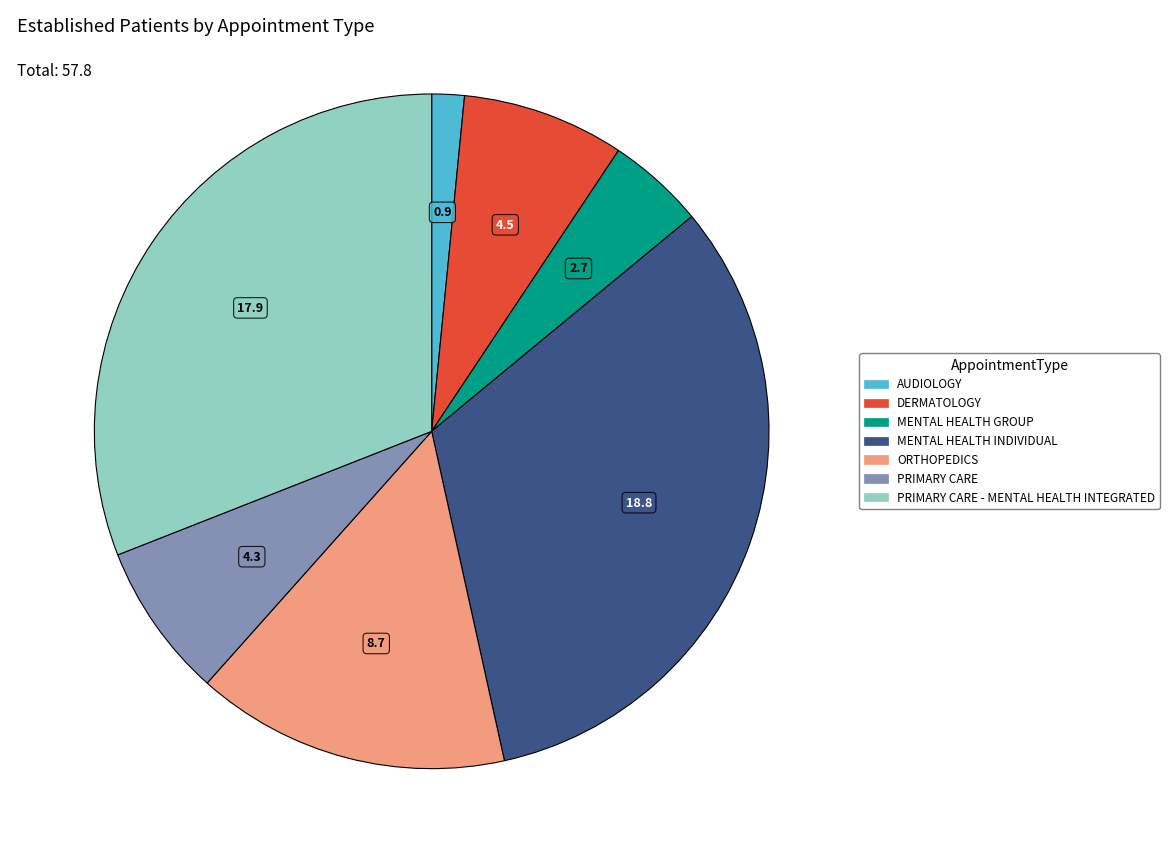

Is there any slice that represents more than half of the pie?

No